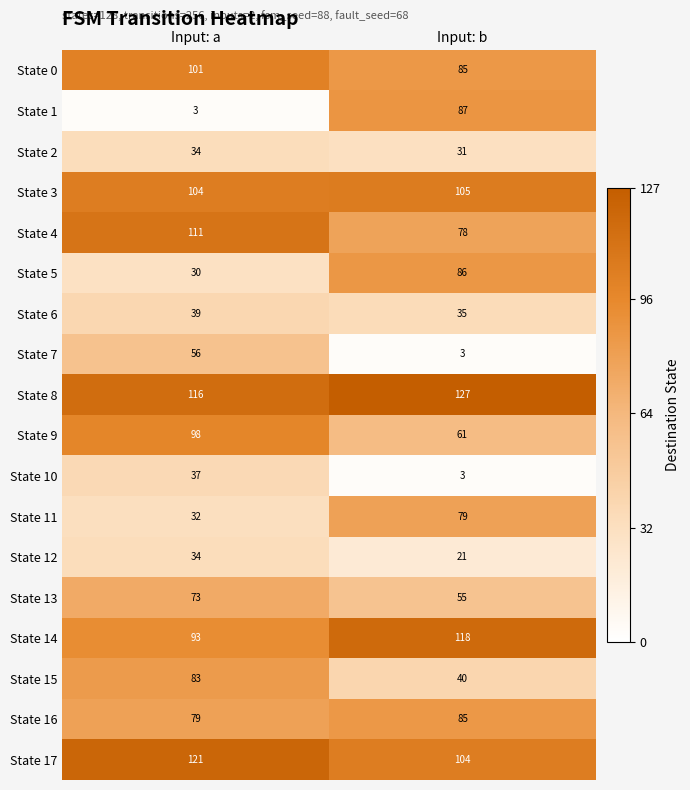

At which category is the sum across all series the highest?

Input: a